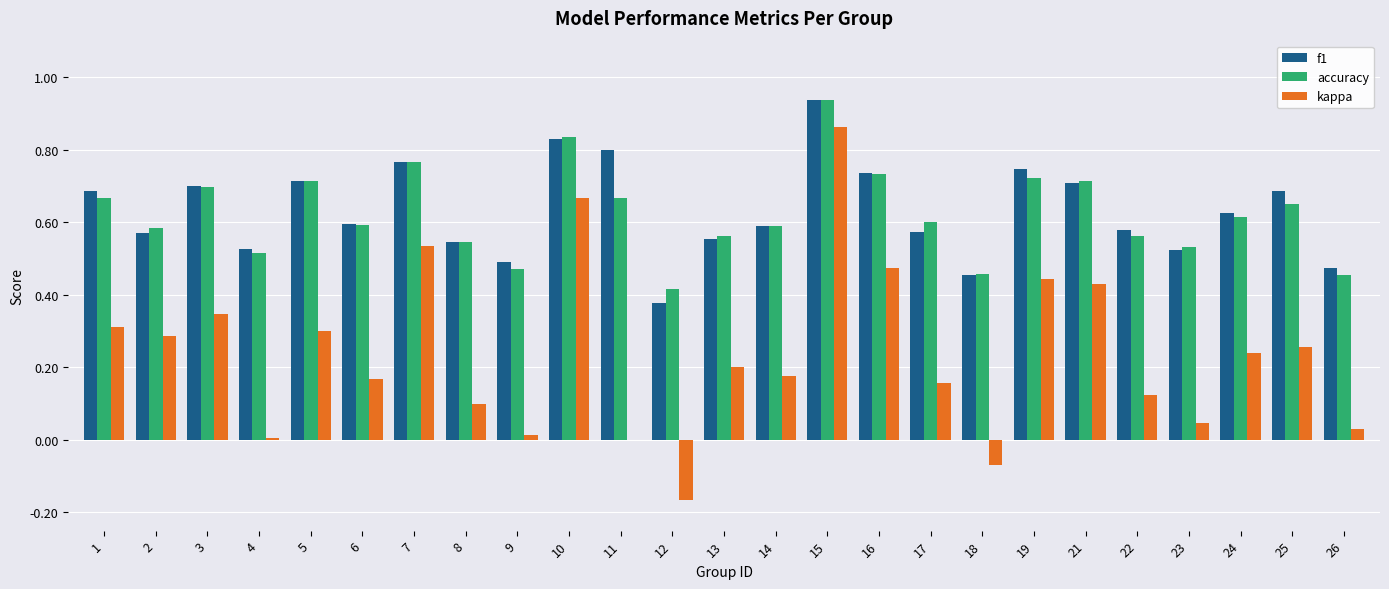

How many distinct data groups are displayed?

3